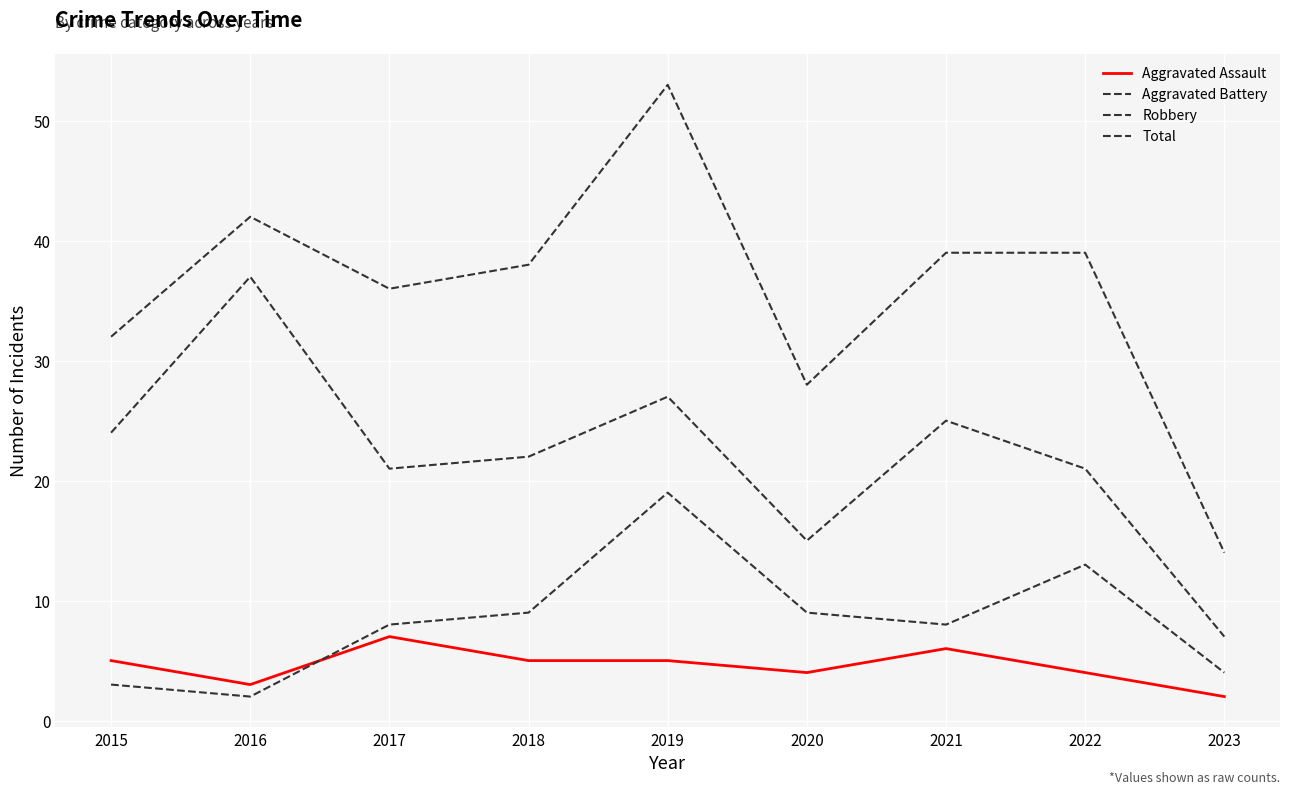

Does the chart display data point markers on the line(s)?

No